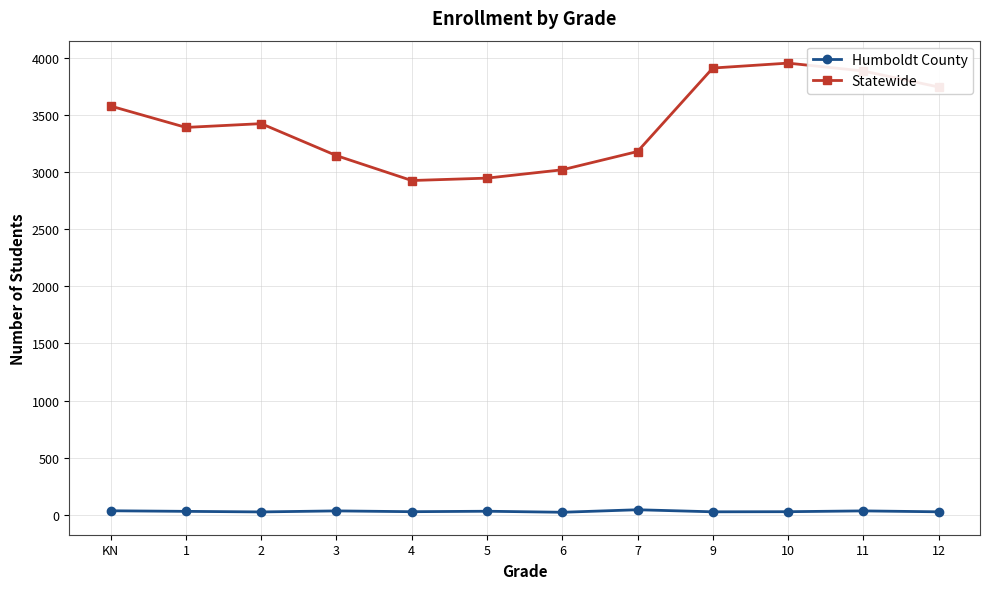

What position from the right is 4?

8